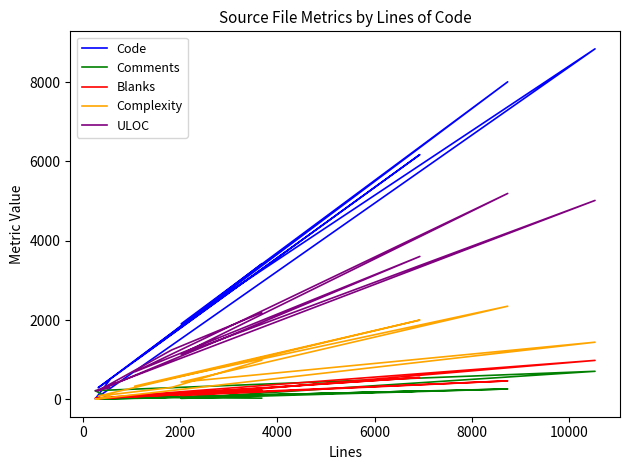

How many categories are shown in the chart?

10